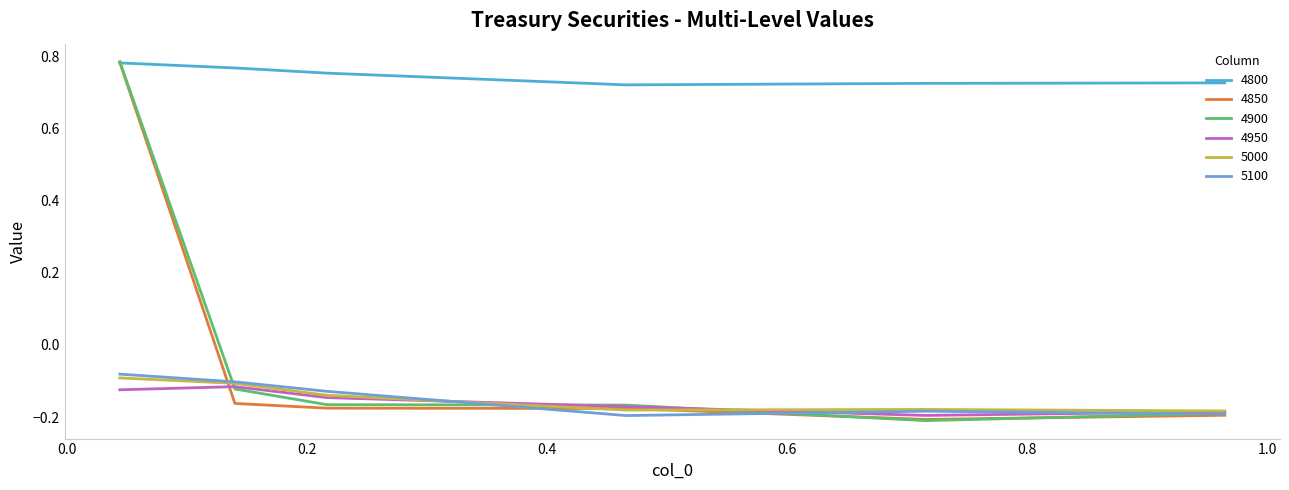

Which series has the largest total across all categories?

4800